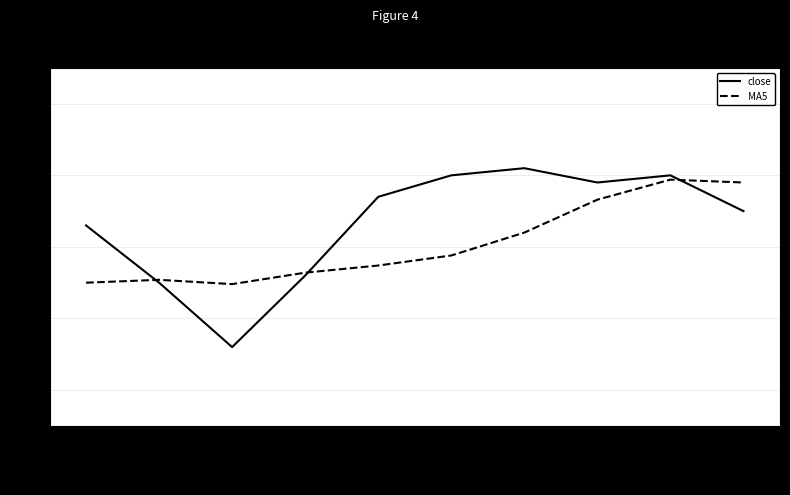

List the series in order of their overall mean, highest first.

close, MA5